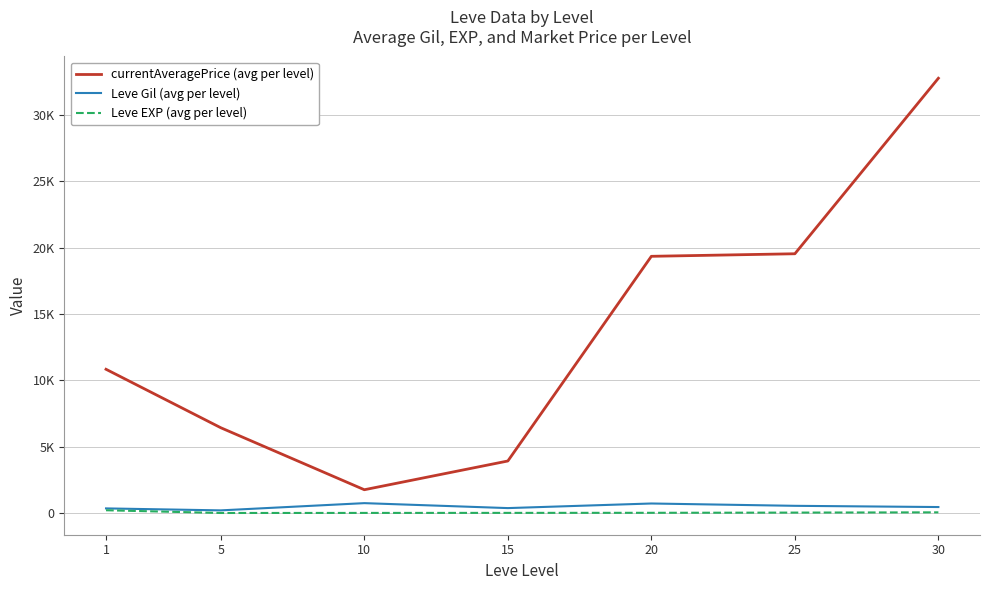

What are all the series names shown in the legend?

currentAveragePrice (avg per level), Leve Gil (avg per level), Leve EXP (avg per level)